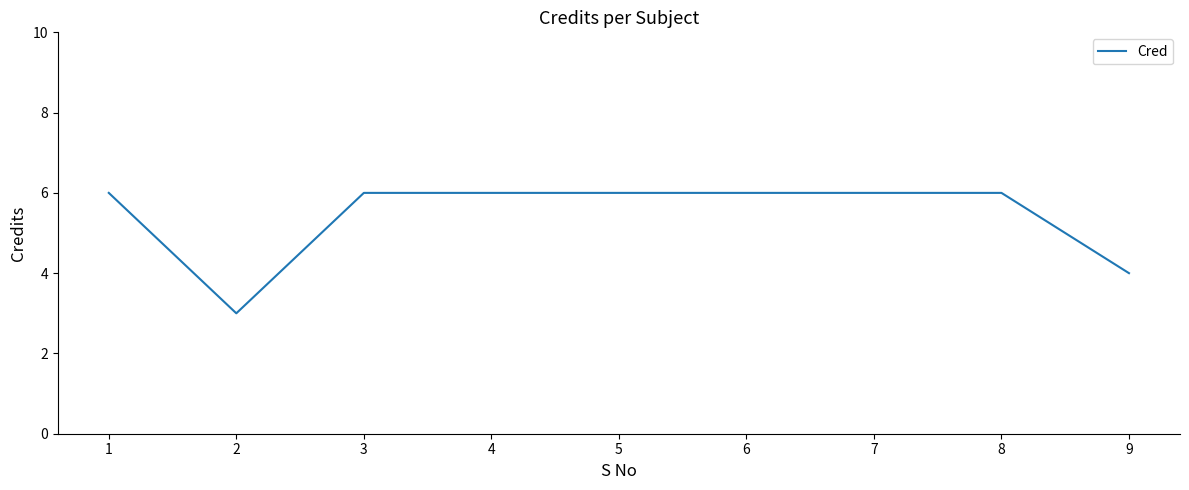

What is the approximate value at 4?

6